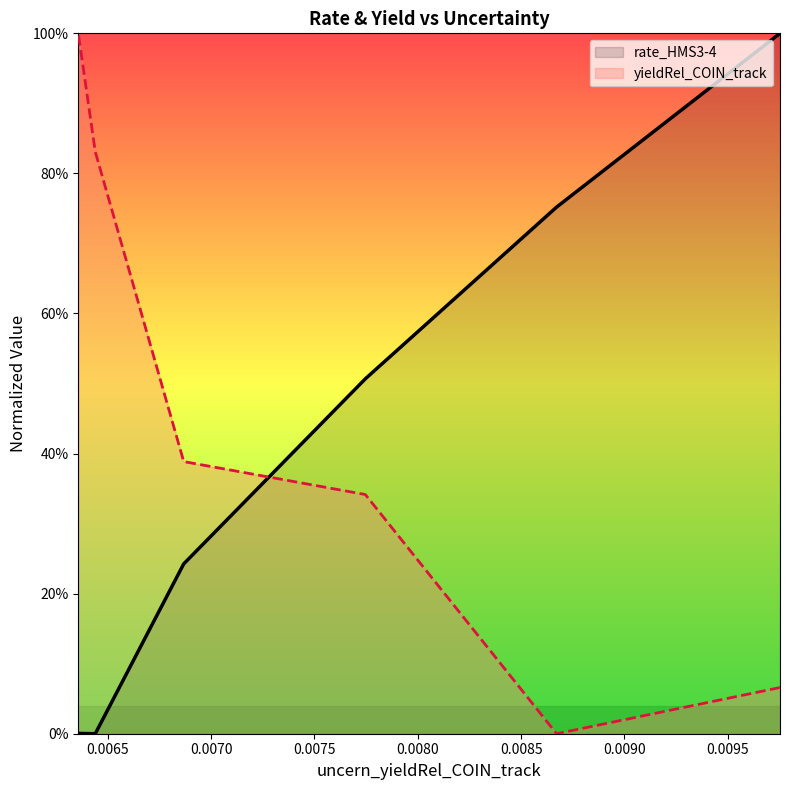

List the series in order of their peak value, highest first.

rate_HMS3-4, yieldRel_COIN_track